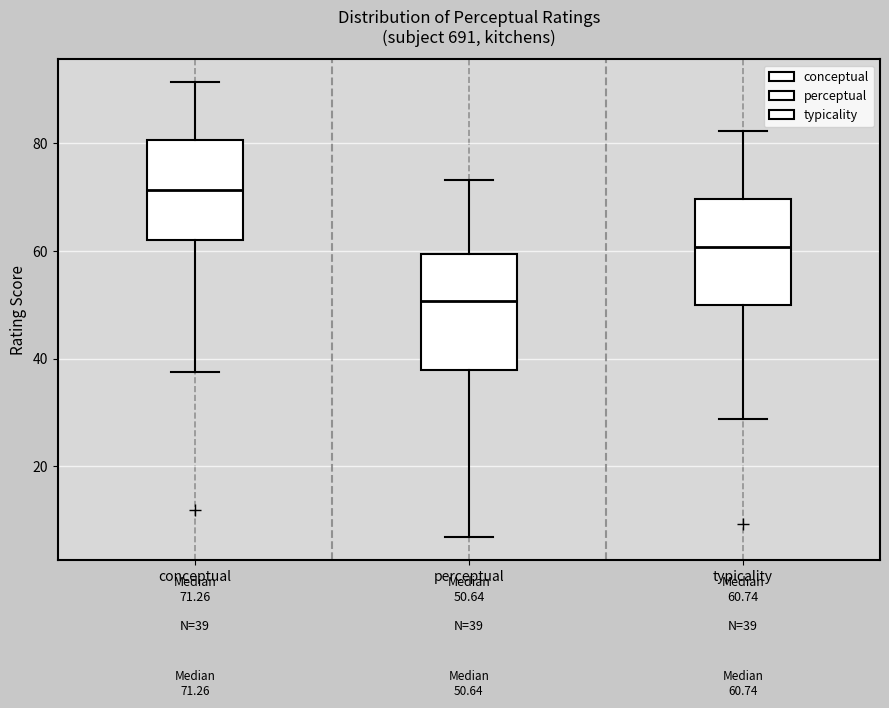

Which box has the lowest median line?

perceptual